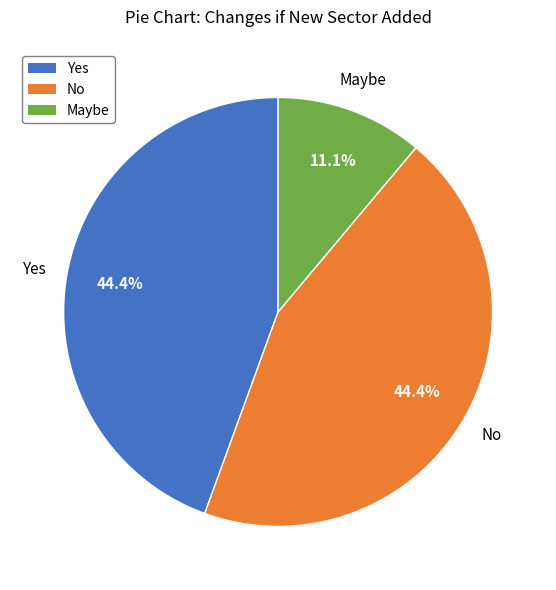

Combined, what portion of the pie is Yes and No?

88.9%